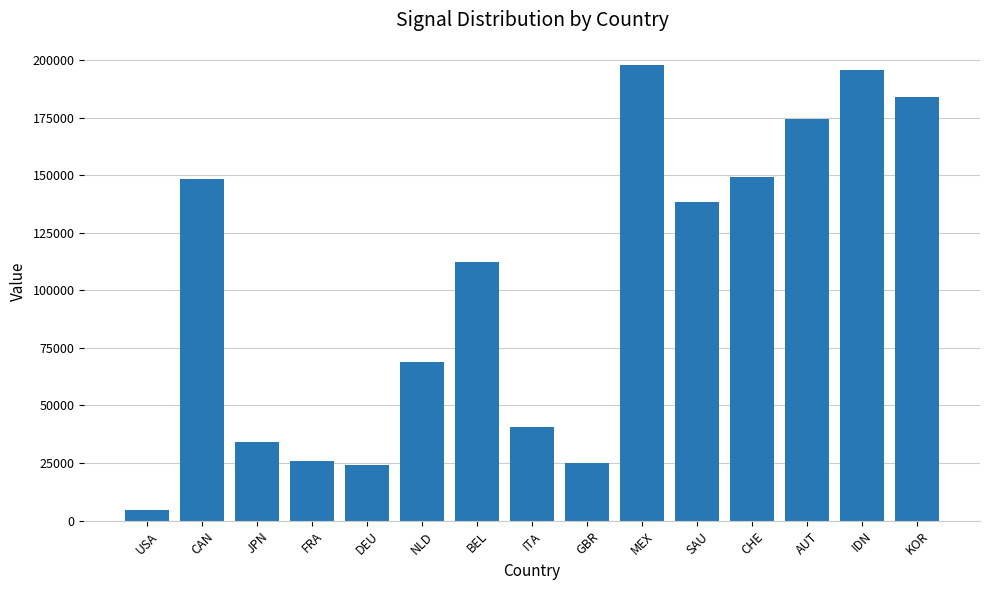

How many categories are shown in the chart?

15